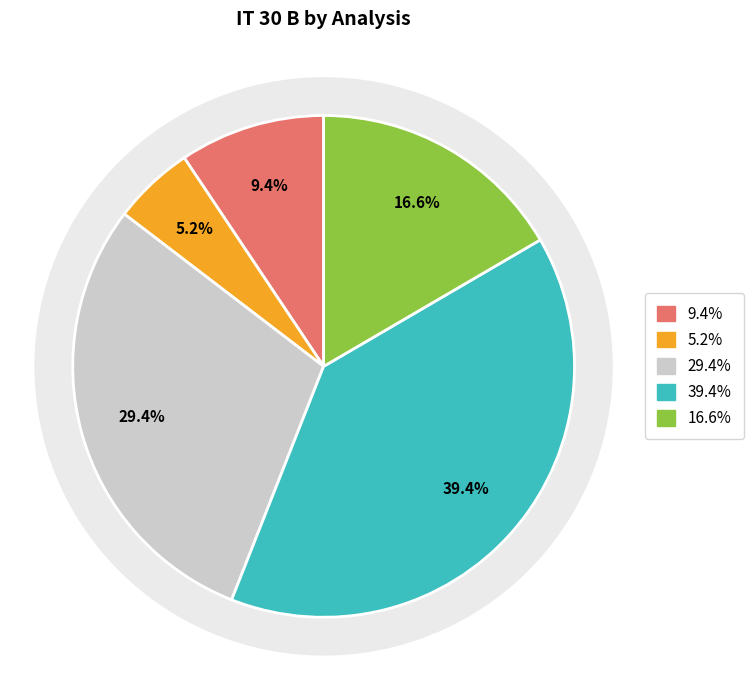

Count the number of slices in the pie.

5